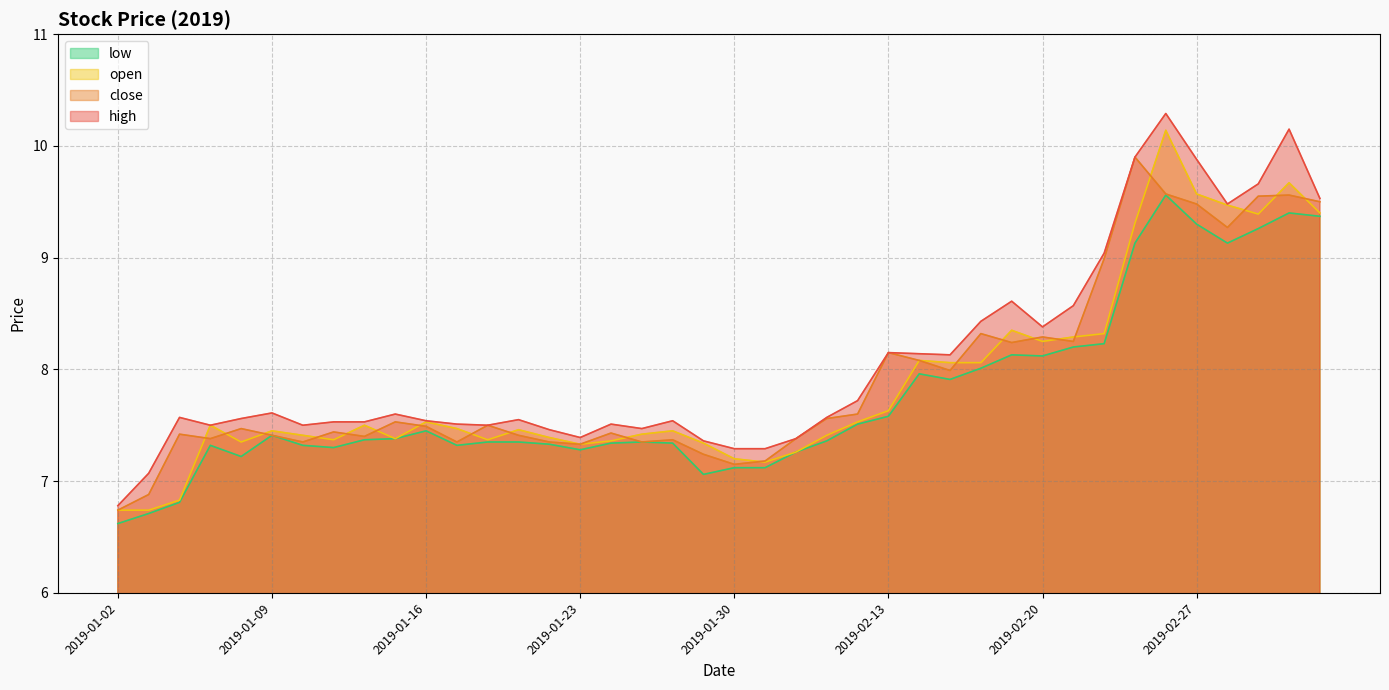

Is the value of open at 2019-02-19 greater than the value of high at 2019-02-11?

Yes